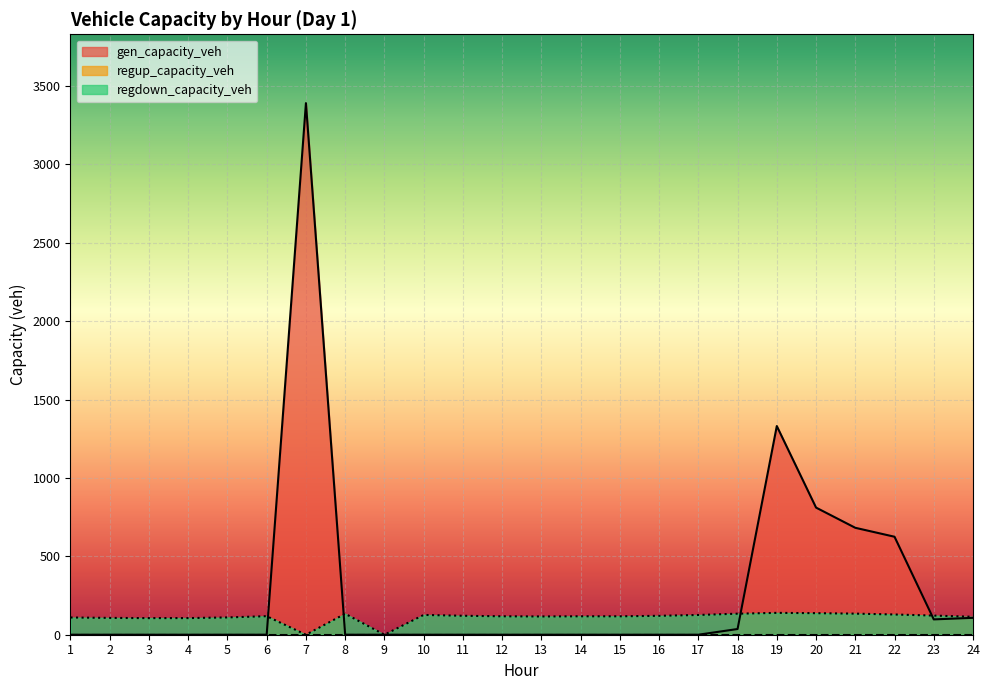

Reading left to right, what are all the values shown in this chart?

gen_capacity_veh: 0.0	0.0	0.0	0.0	0.0	0.0	3391.4	0.0	0.0	0.0	0.0	0.0	0.0	0.0	0.0	0.0	0.0	36.4	1331.3	811.1	682.2	625.0	97.8	107.7
regdown_capacity_veh: 109.9	107.3	106.0	106.2	110.3	118.3	0.0	133.9	0.0	126.3	120.9	117.6	116.4	117.6	117.5	120.7	126.0	134.3	139.4	137.5	134.5	129.1	122.1	114.3